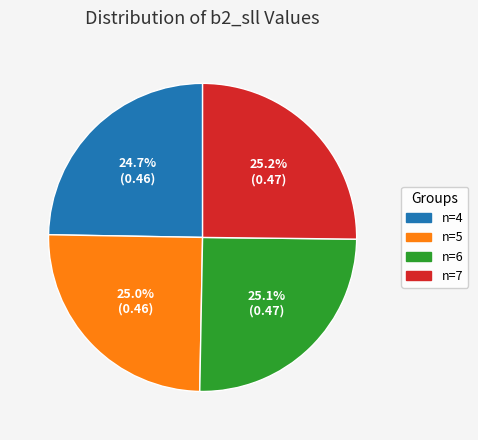

Is there any slice that represents more than half of the pie?

No